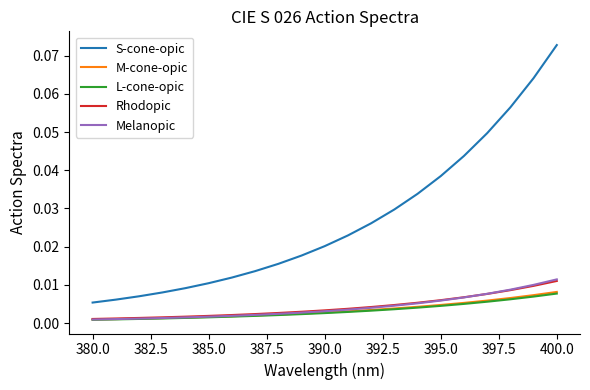

True or false: S-cone-opic and Melanopic intersect in this chart.

False